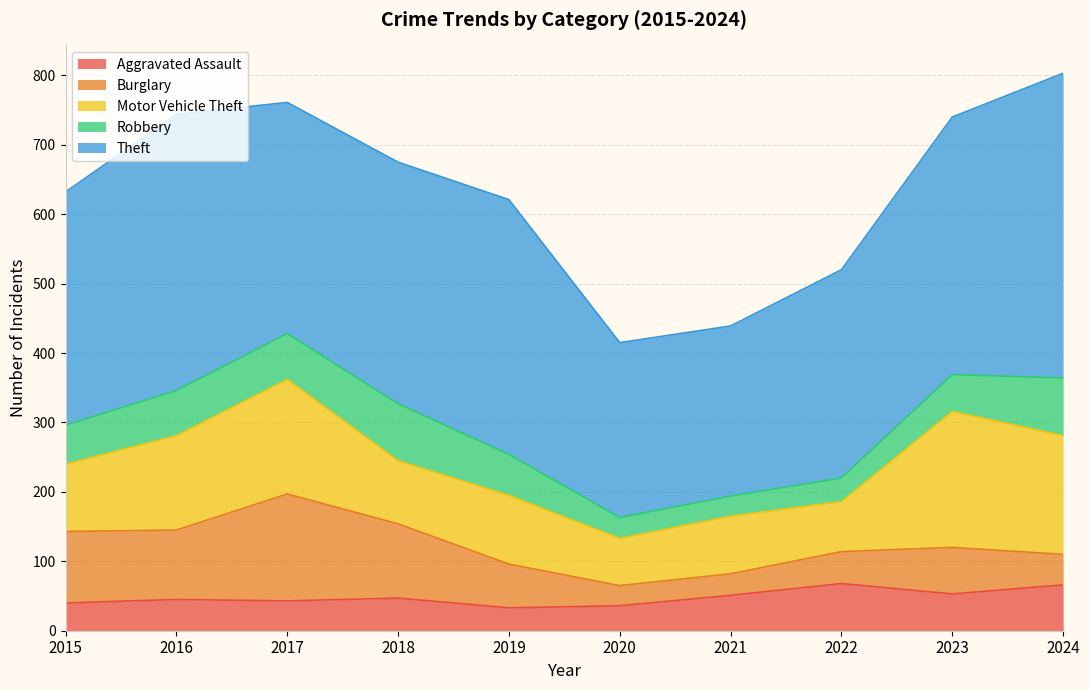

The Aggravated Assault series shows 97 at 2022. True or false?

False